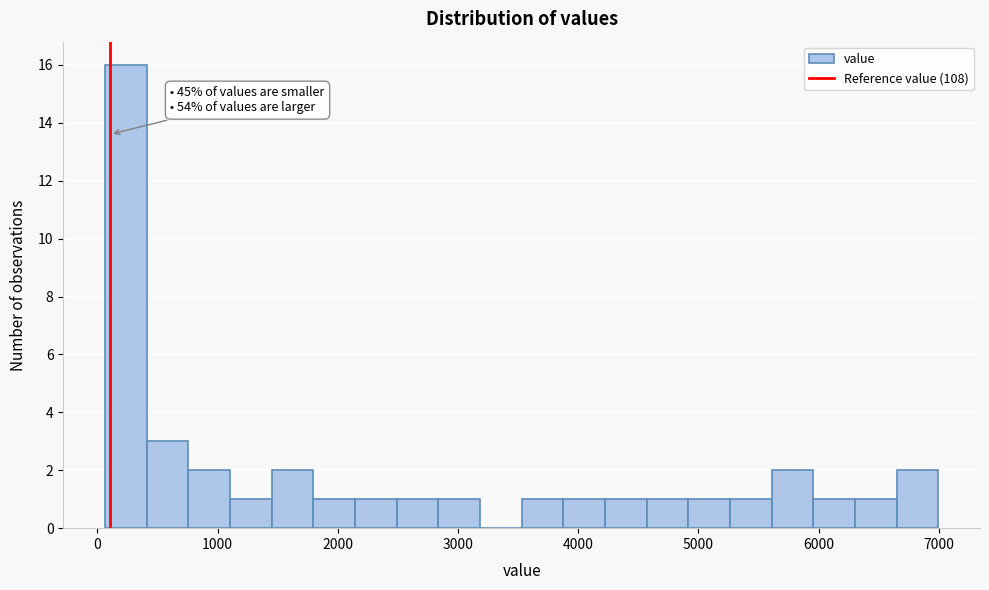

Around what value on the x-axis is the tallest bar? Give the approximate position of its centre, as read against the axis.

200